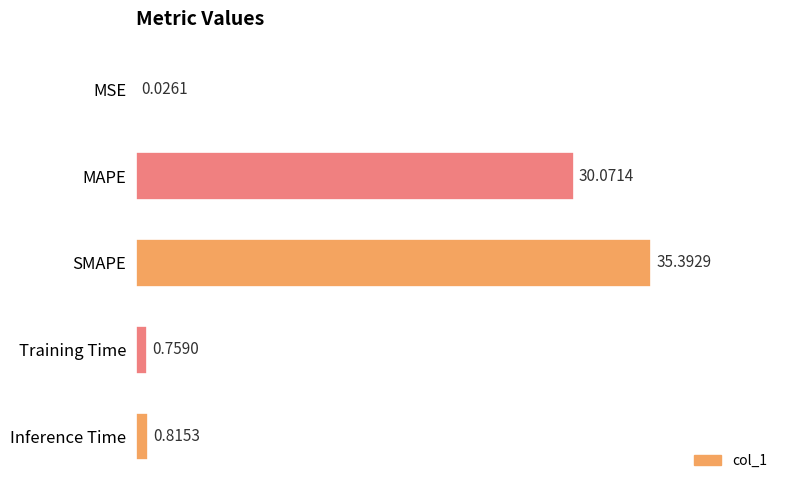

What is the sum of all values?

67.1